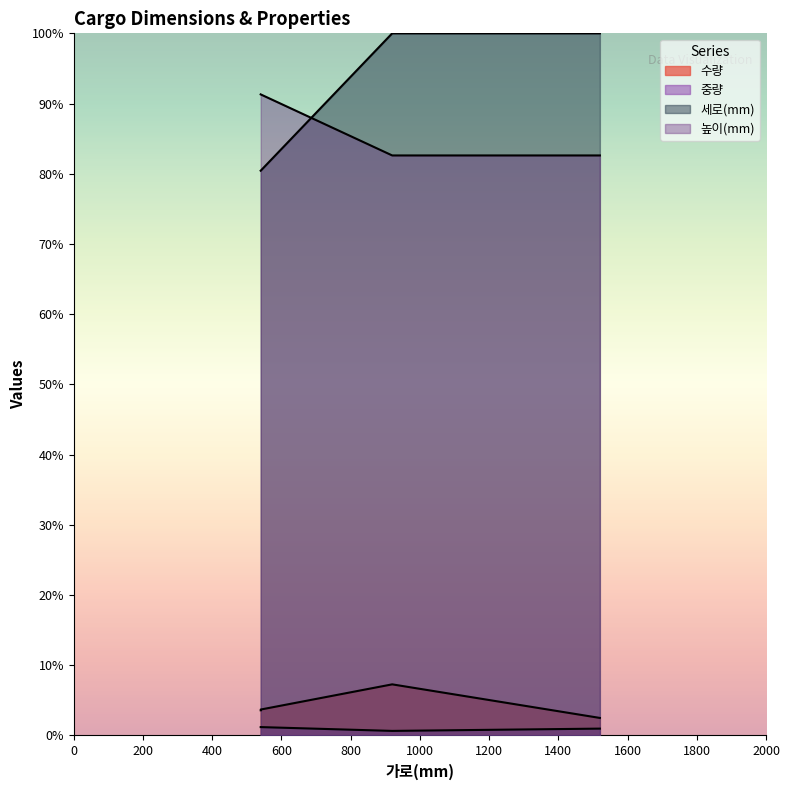

Between D41010-F8-T33
(1520) and D41201-F10-T31
(540), which series saw the biggest shift?

높이(mm)